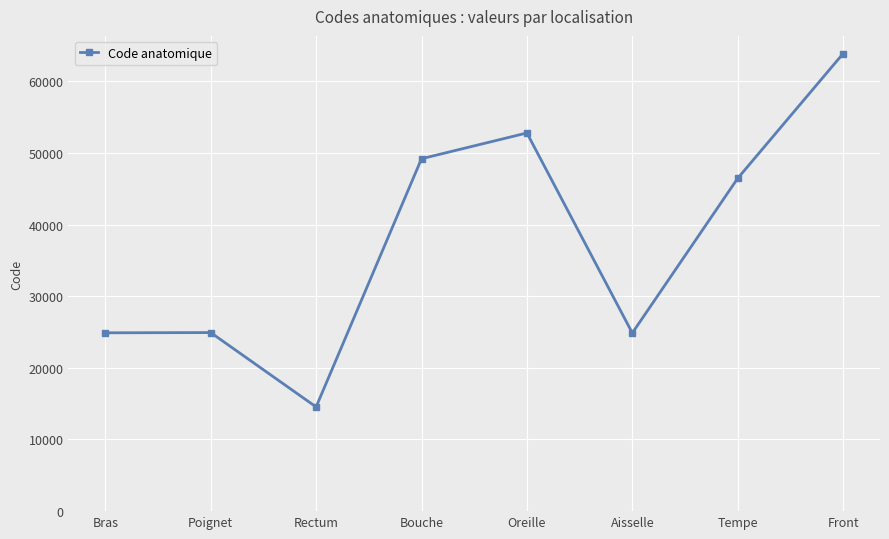

What is the label of the 5th point from the left?

Oreille